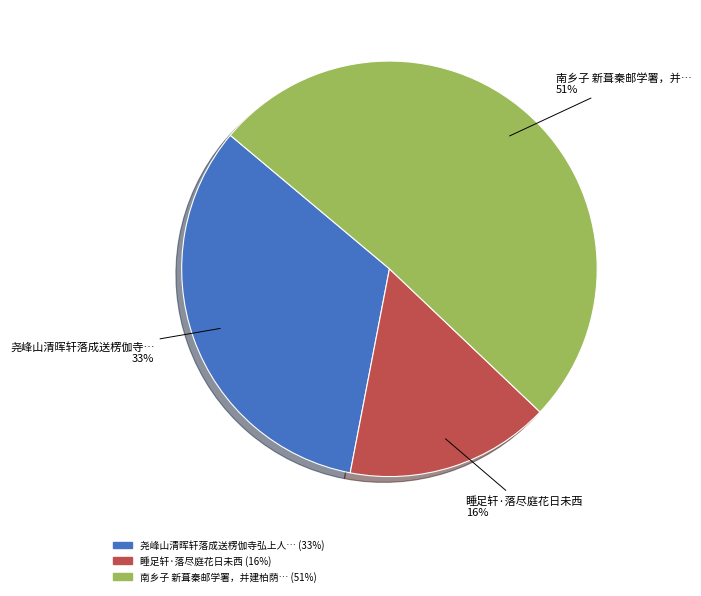

Count the number of slices in the pie.

3